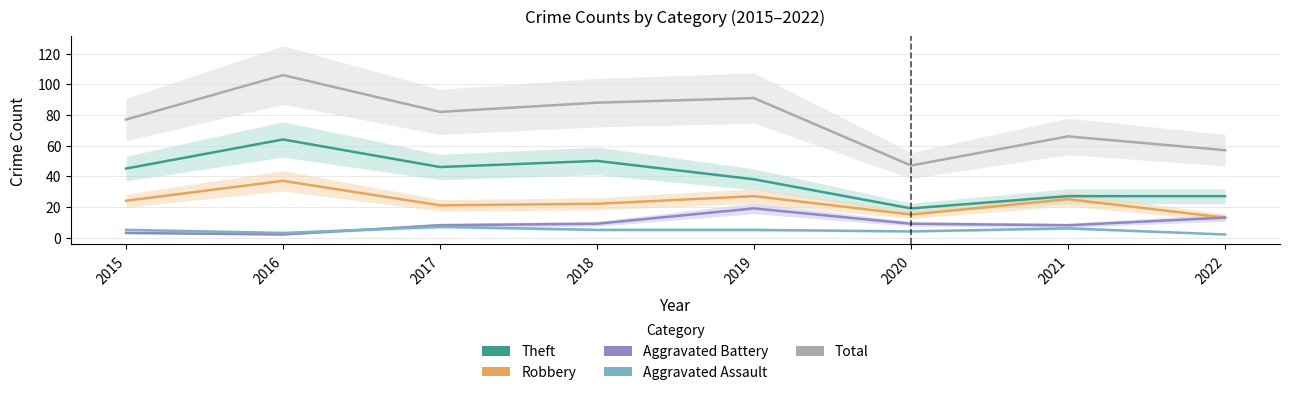

What is the value of the Robbery point at the 3rd from the left?

21